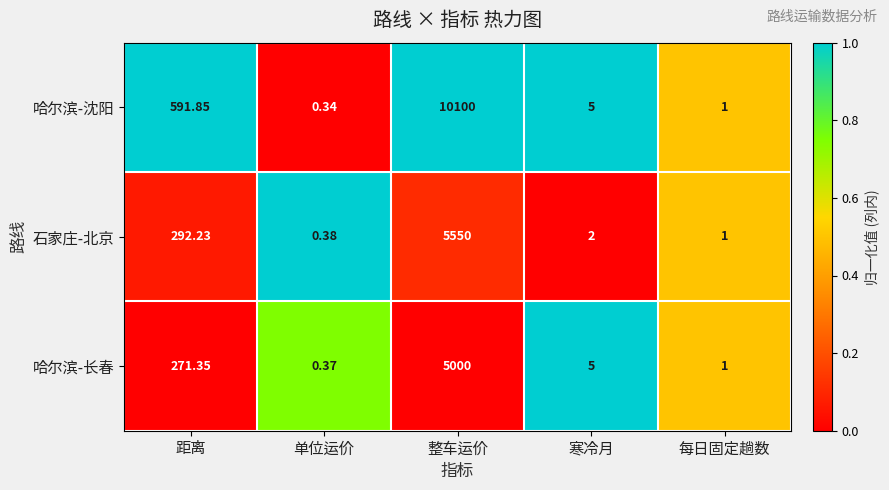

What is the difference between the highest and lowest values at 寒冷月?

3.0